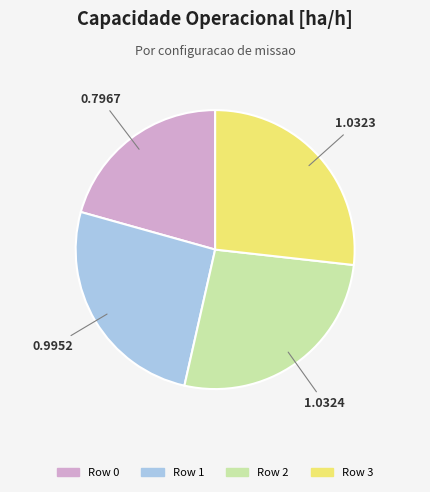

The Row 1 slice represents 26% of the pie. True or false?

True